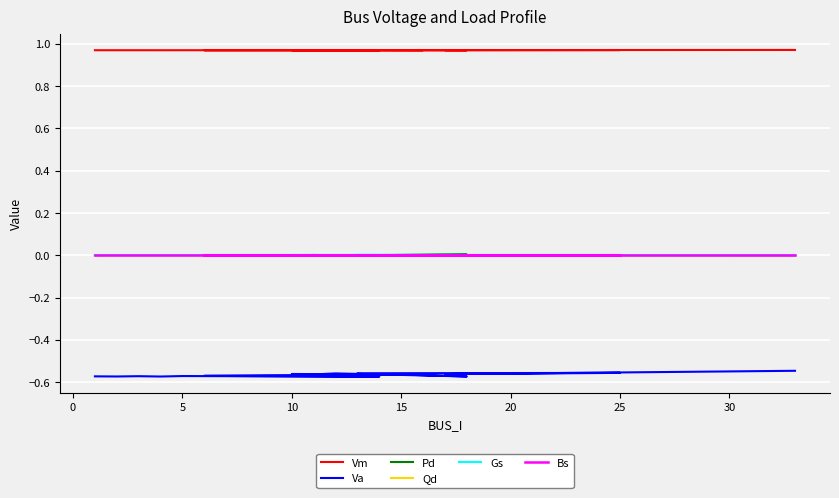

True or false: Qd and Pd intersect in this chart.

False